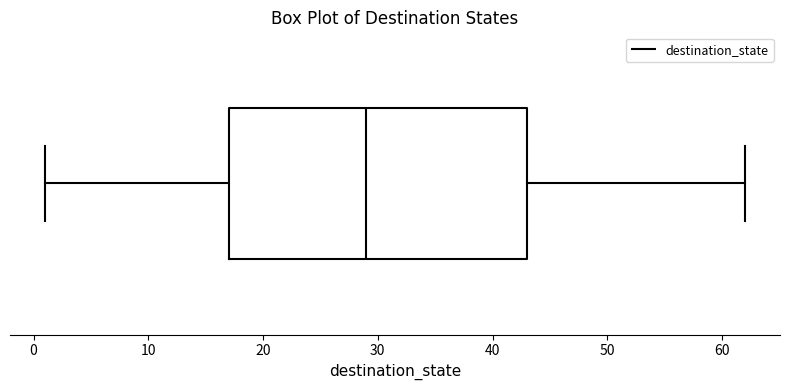

Read this box plot against the x-axis: the position of the median line, the range covered by the box, and the ends of both whiskers. The values are not printed on the chart, so give them approximately, as read against the axis.

median 29, box 17 to 43, whiskers 1 to 62